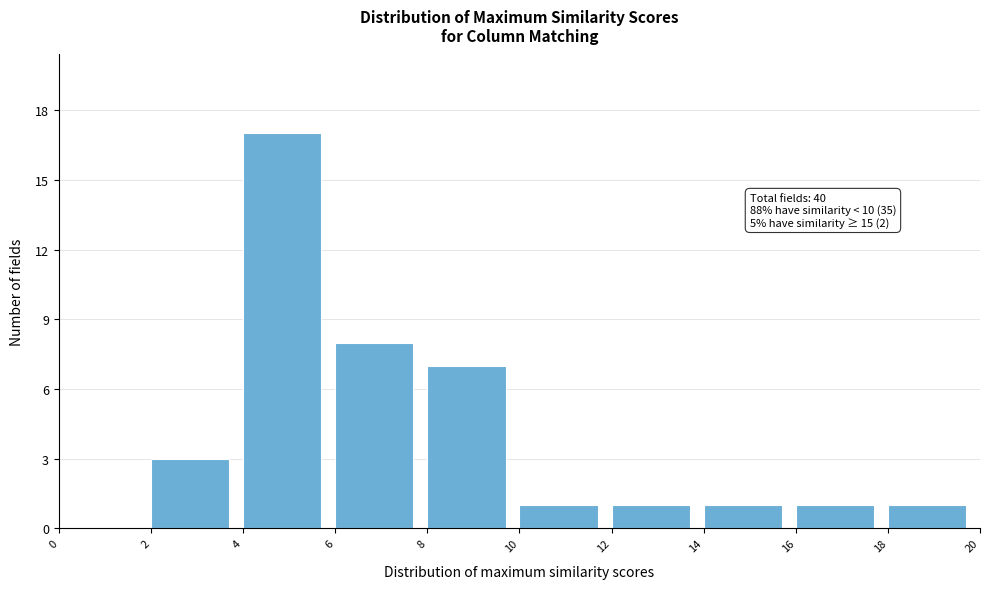

Which range on the x-axis has the tallest bar?

4 to 6